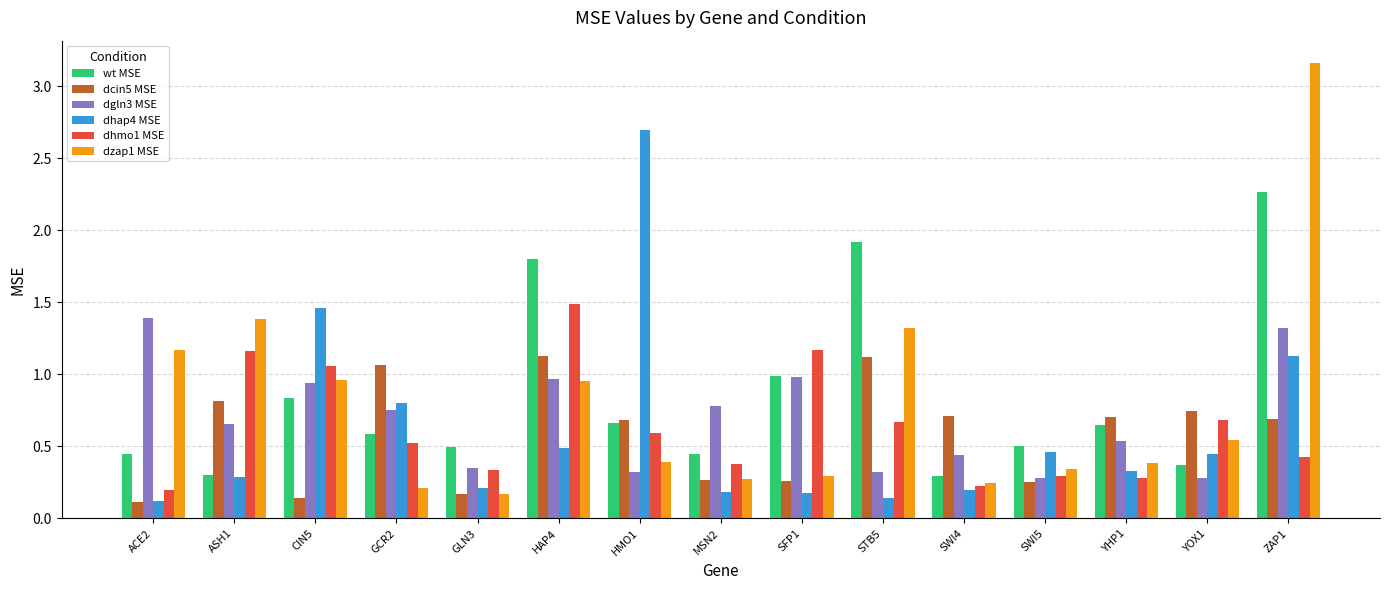

The wt MSE series shows 1.3 at SFP1. True or false?

False